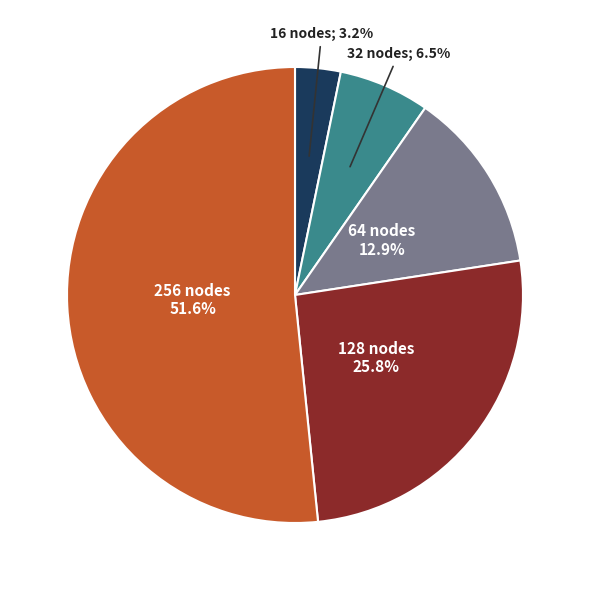

Is there a majority slice in this chart?

Yes